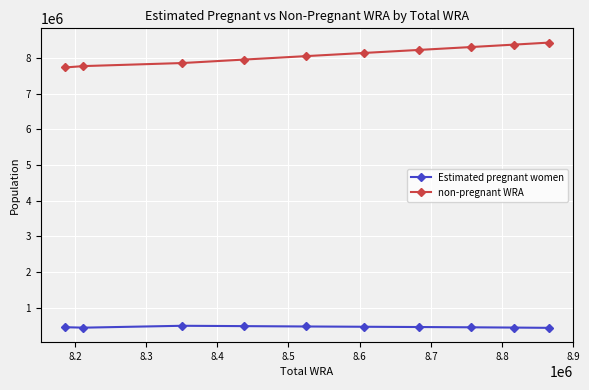

Which series has the largest total across all categories?

non-pregnant WRA